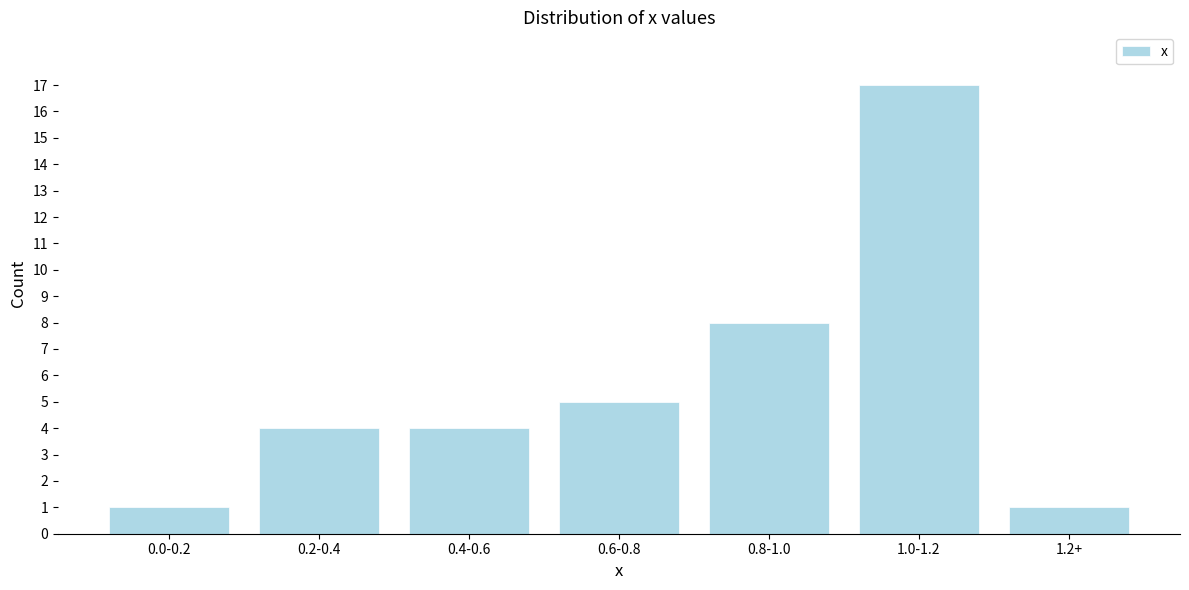

Reading right to left, transcribe all the data shown in this chart.

1	17	8	5	4	4	1